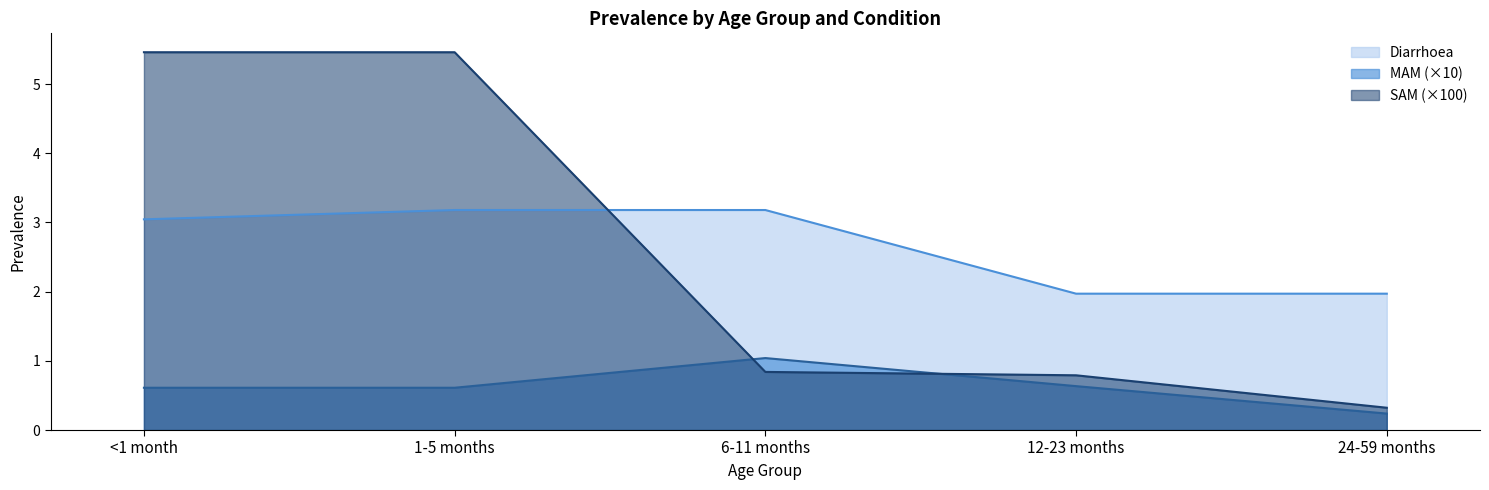

At 12-23 months, list the series in order from largest to smallest.

Diarrhoea, SAM (×100), MAM (×10)